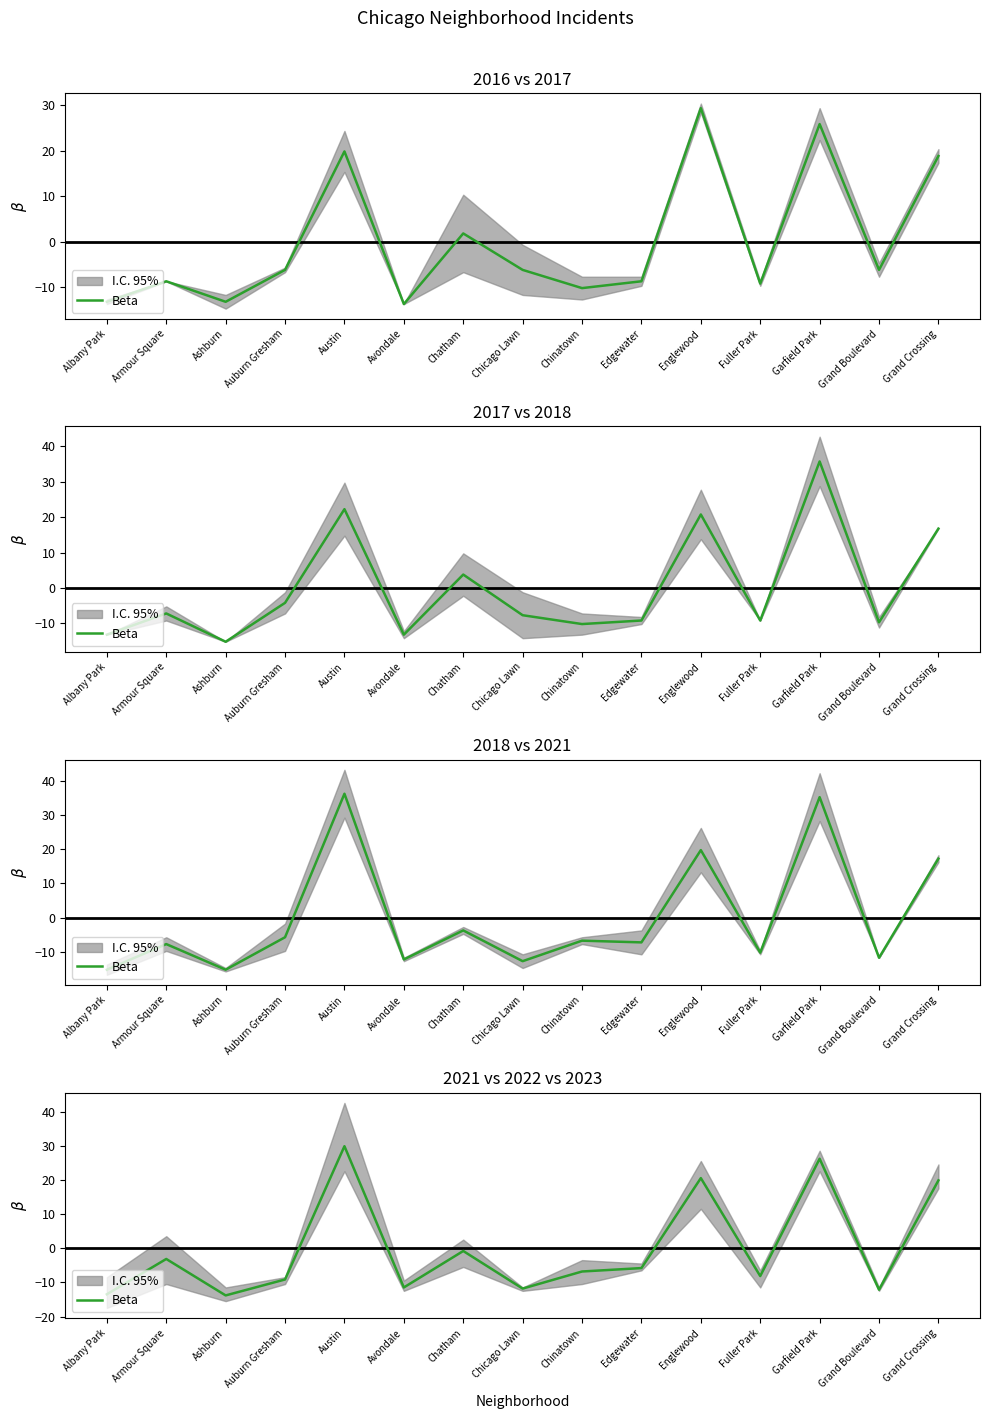

Is it true that the value at Avondale is -5.6?

False